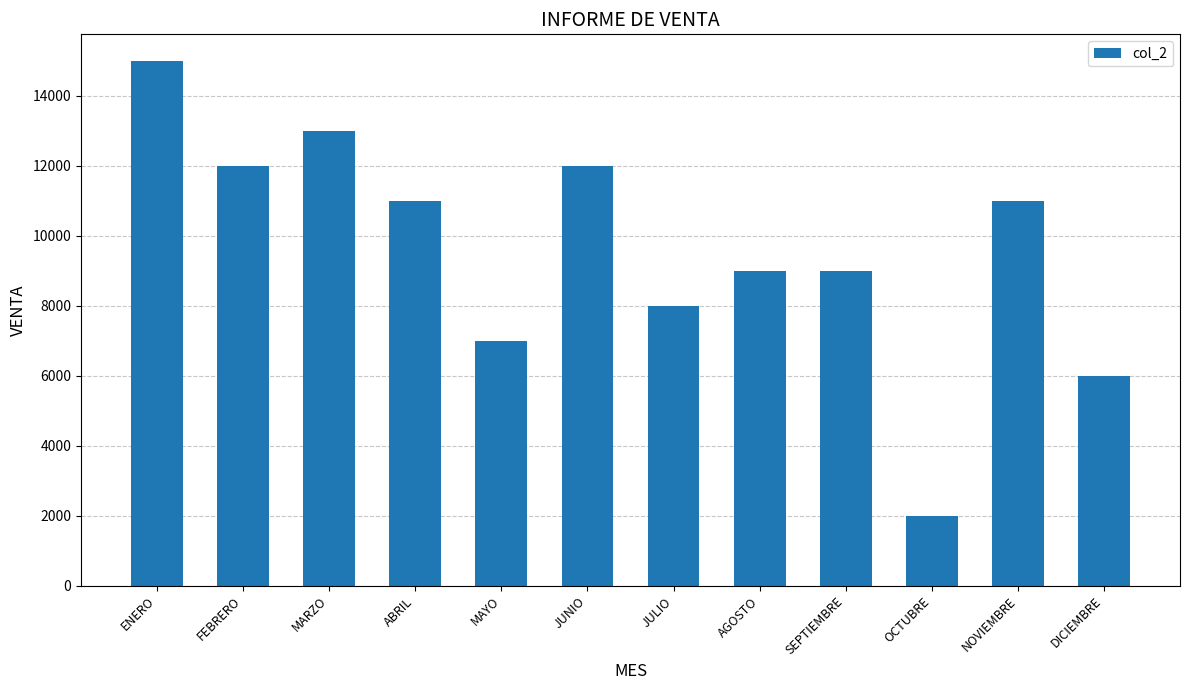

What is the sum of the values at SEPTIEMBRE and MARZO?

22000